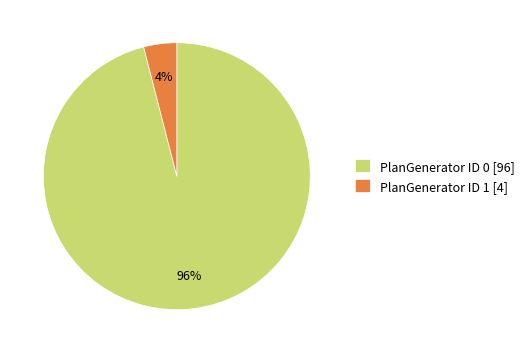

To the nearest percent, what portion does PlanGenerator ID 0 represent?

96%